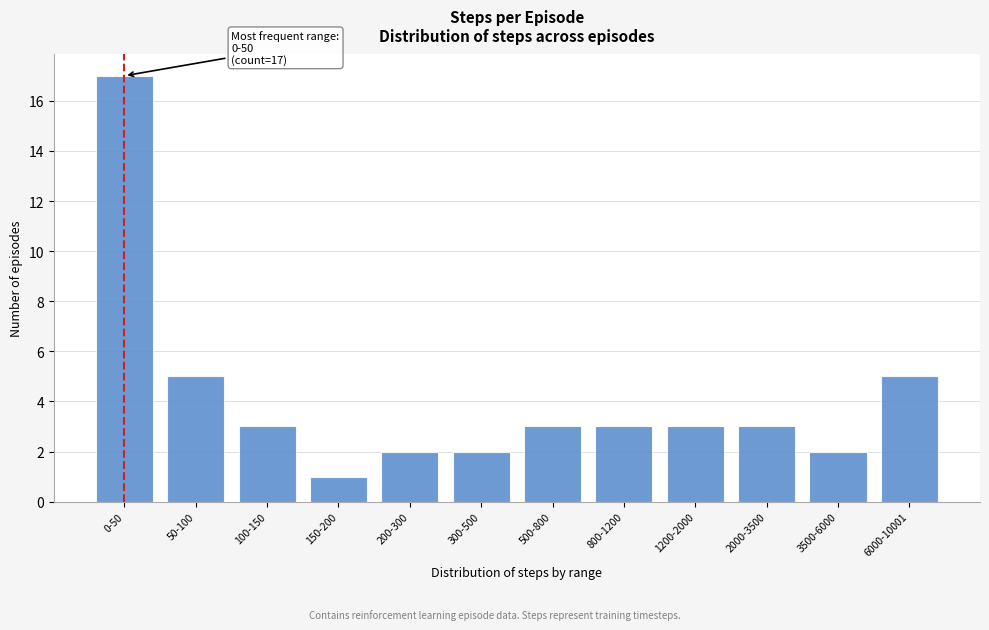

Reading left to right, list all the values displayed in this chart.

17	5	3	1	2	2	3	3	3	3	2	5